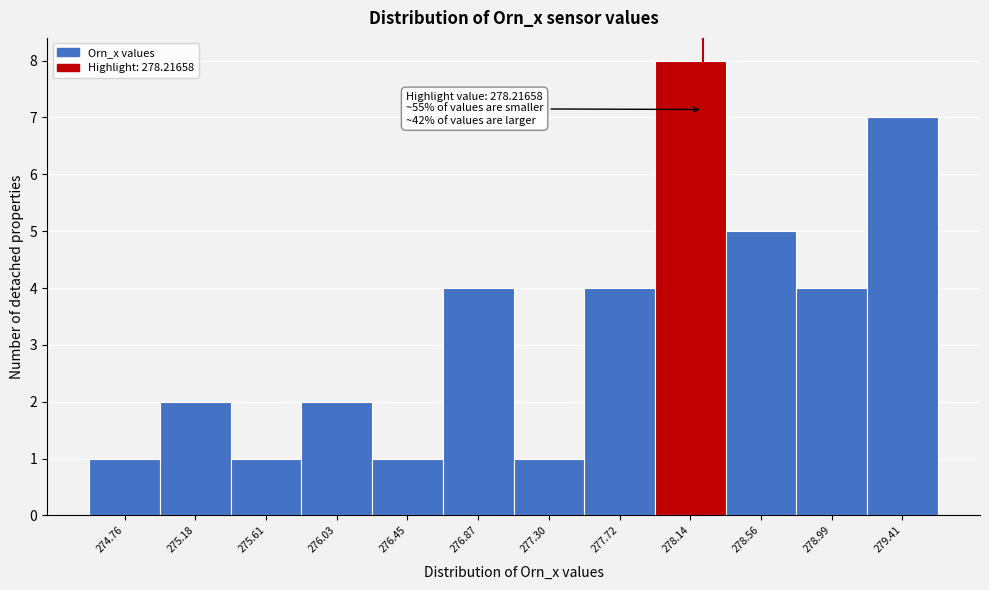

Over which range of the x-axis is the bar tallest?

277.95 to 278.35